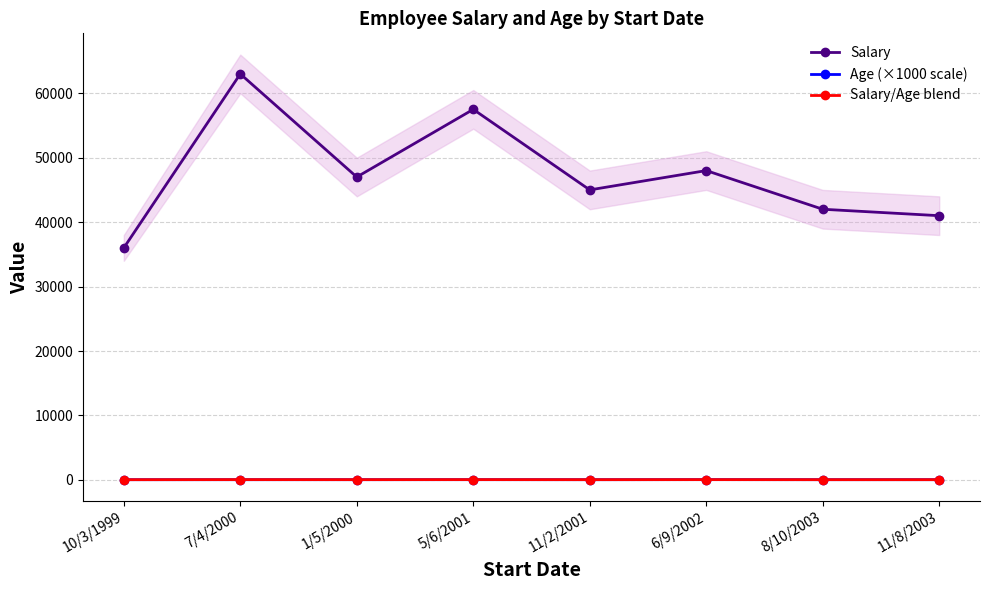

The Salary series shows 21164 at 11/2/2001. True or false?

False